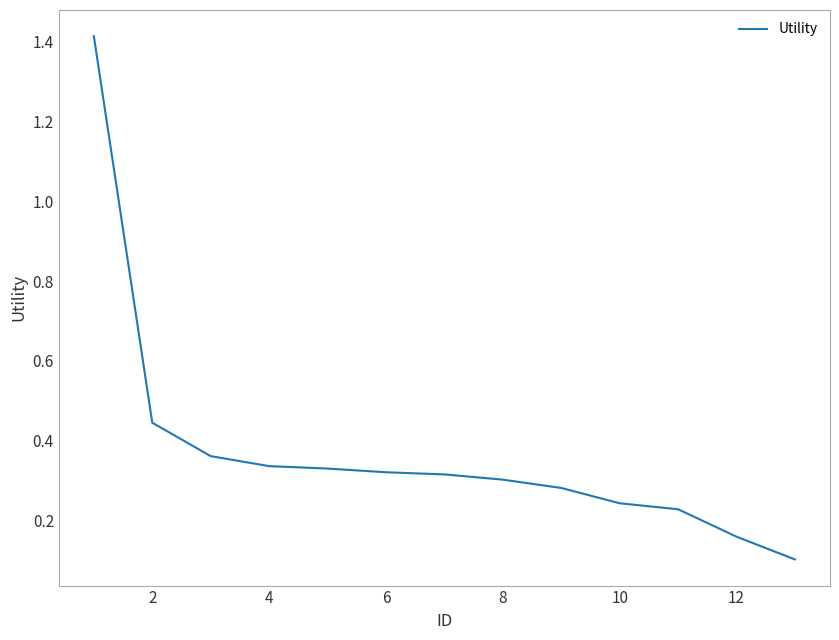

What is the difference between the maximum and minimum values?

1.3